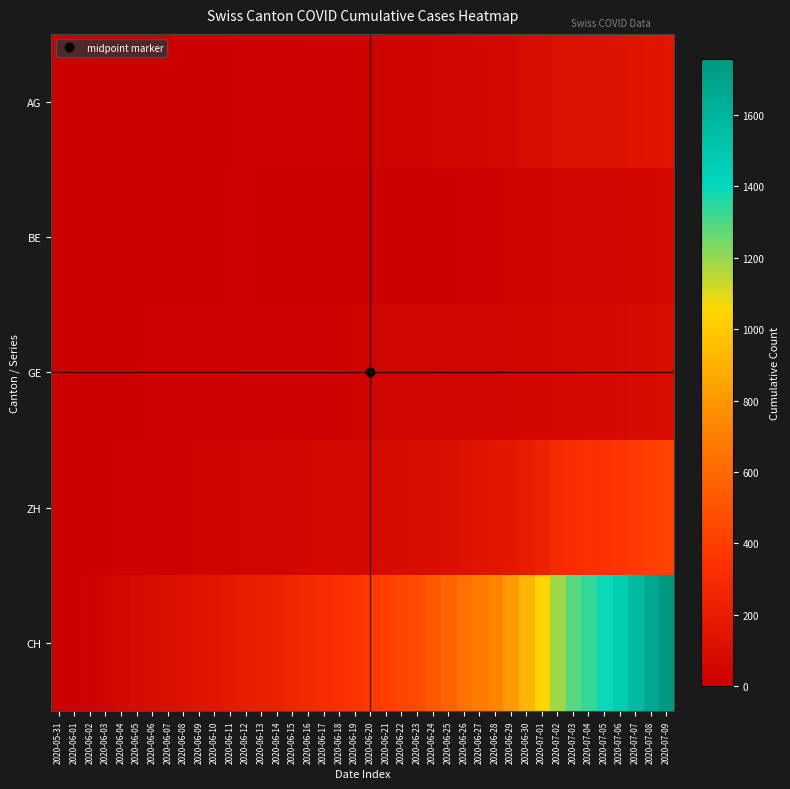

What is the spread (max minus min) of values at 2020-07-08?

1611